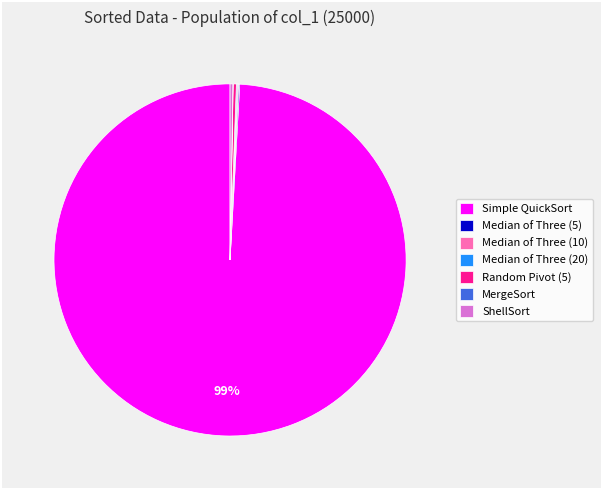

Is there a majority slice in this chart?

Yes